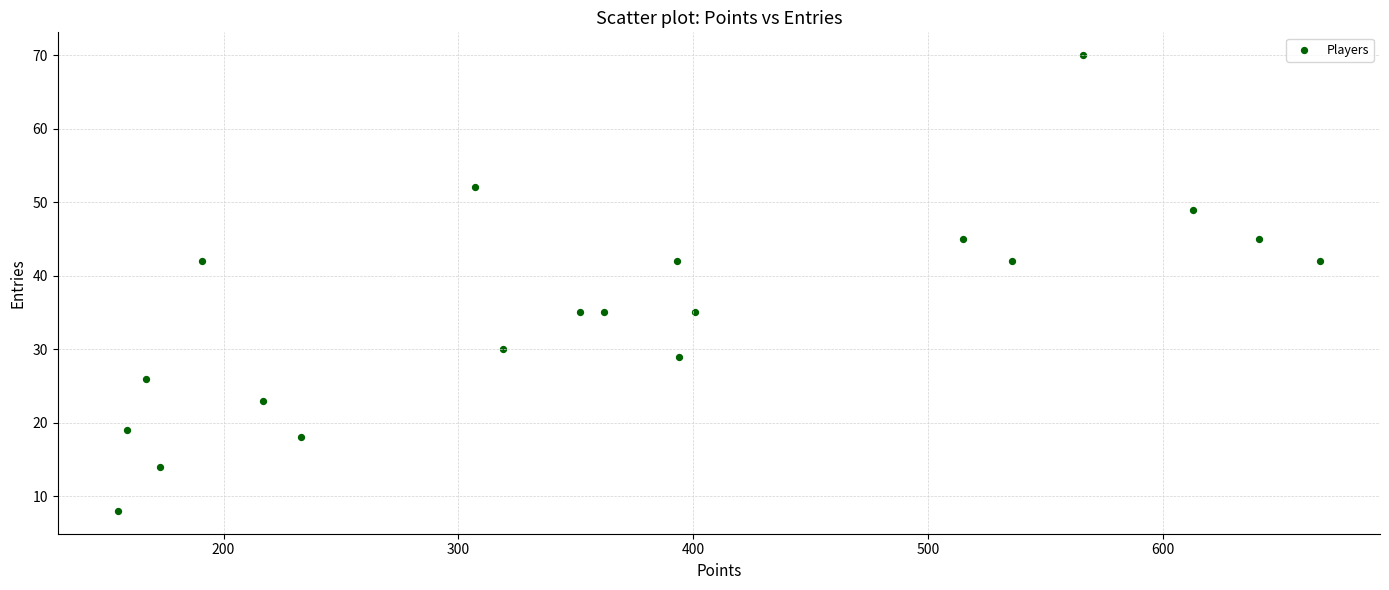

What is the range of Y values (max minus min)?

62